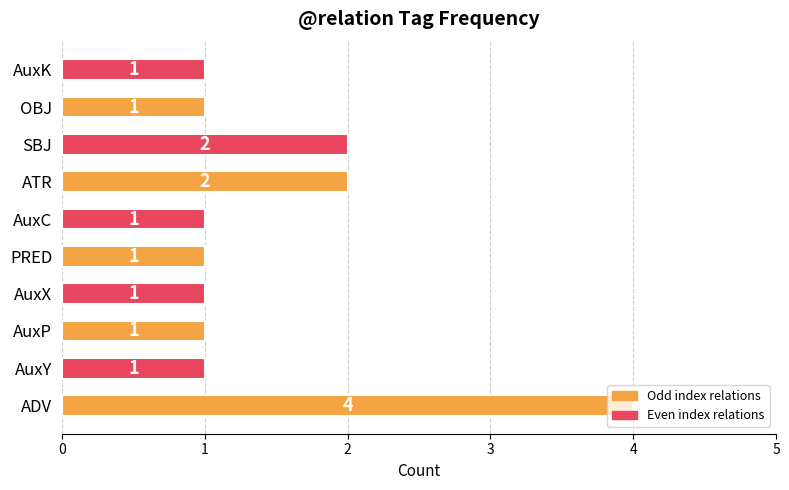

What is the greatest value displayed?

4